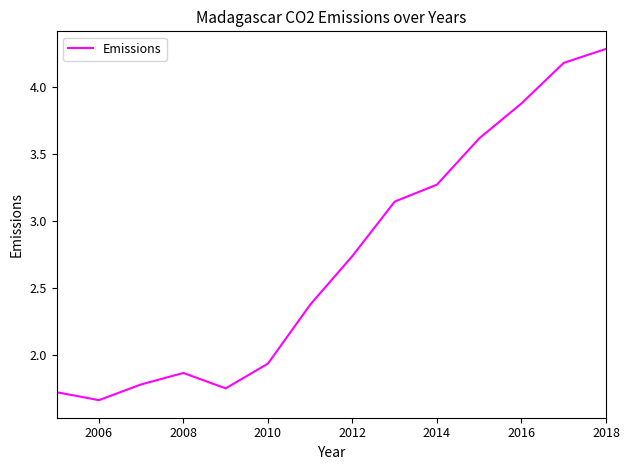

What is the maximum value shown in the chart?

4.3